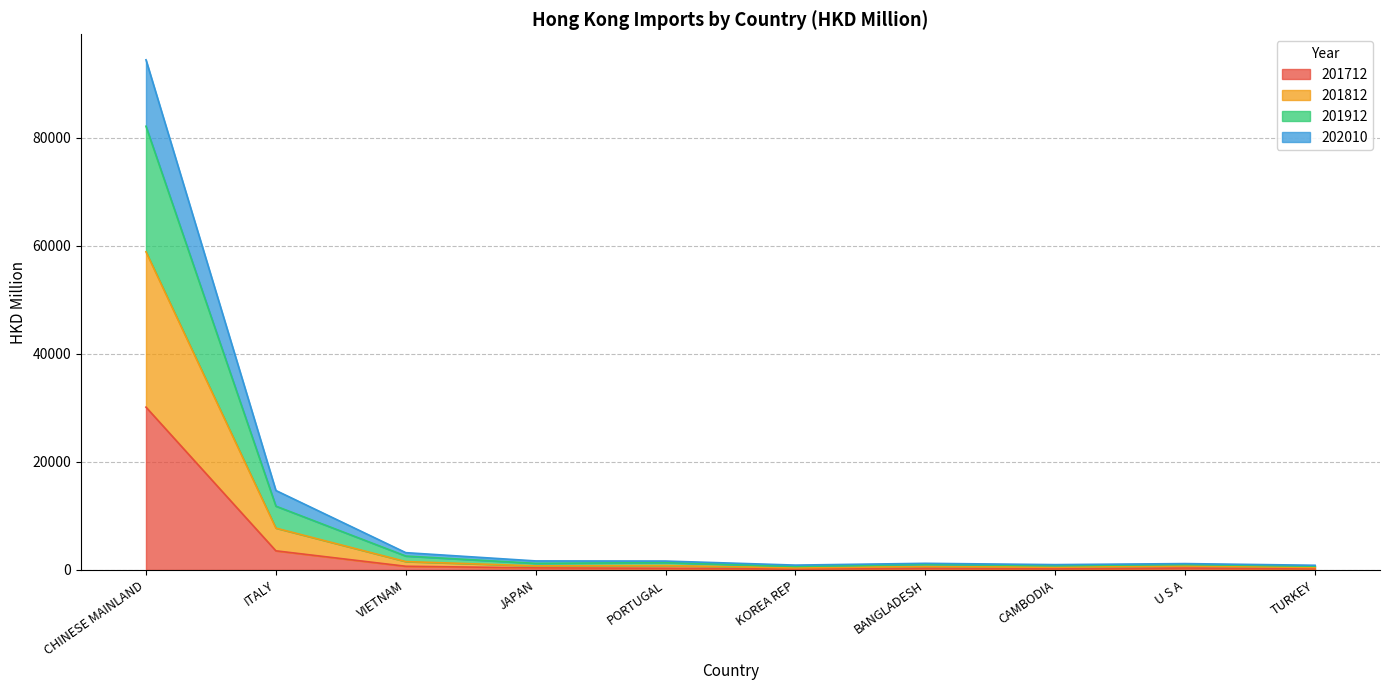

Where is the first local maximum for 202010?

PORTUGAL